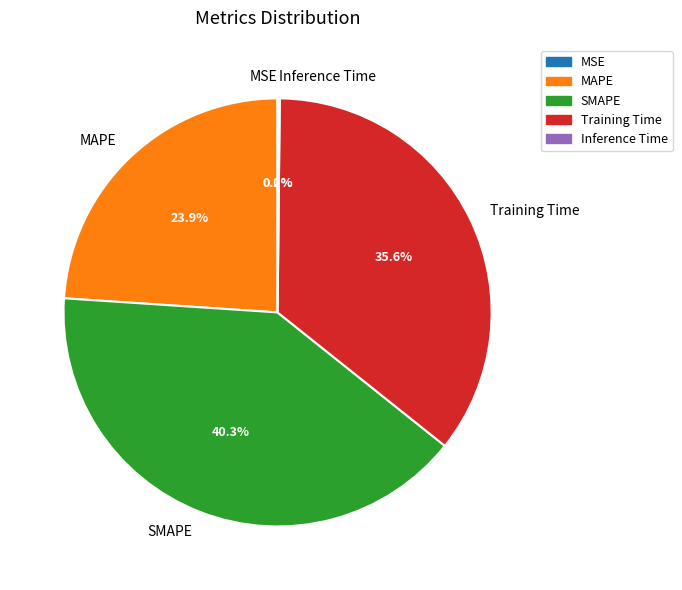

What portion of the pie excludes SMAPE?

59.7%